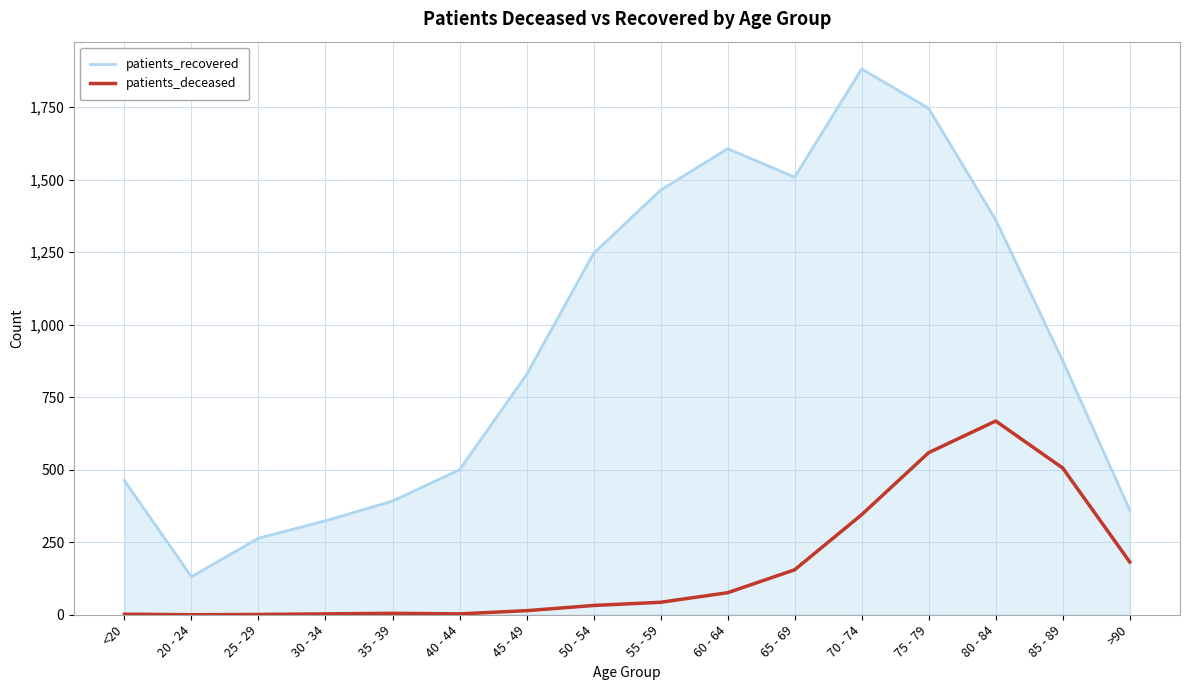

True or false: patients_deceased has a value of 155 at 65 - 69.

True